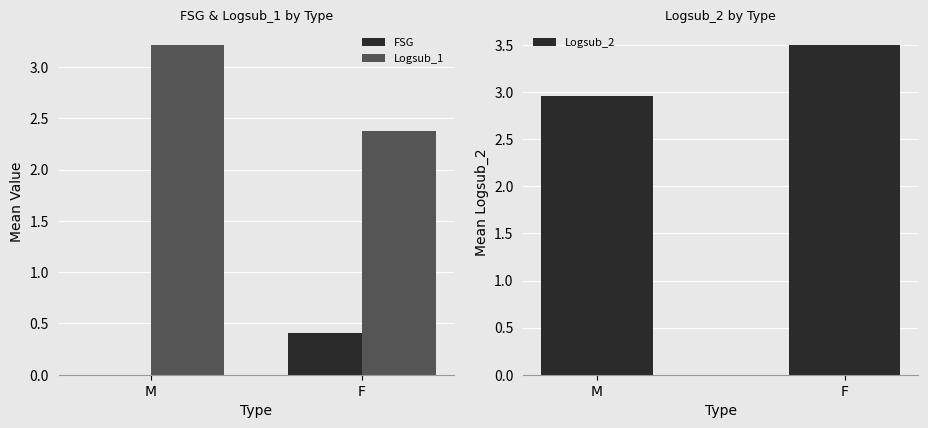

Which series changed the most between M and F?

Logsub_1